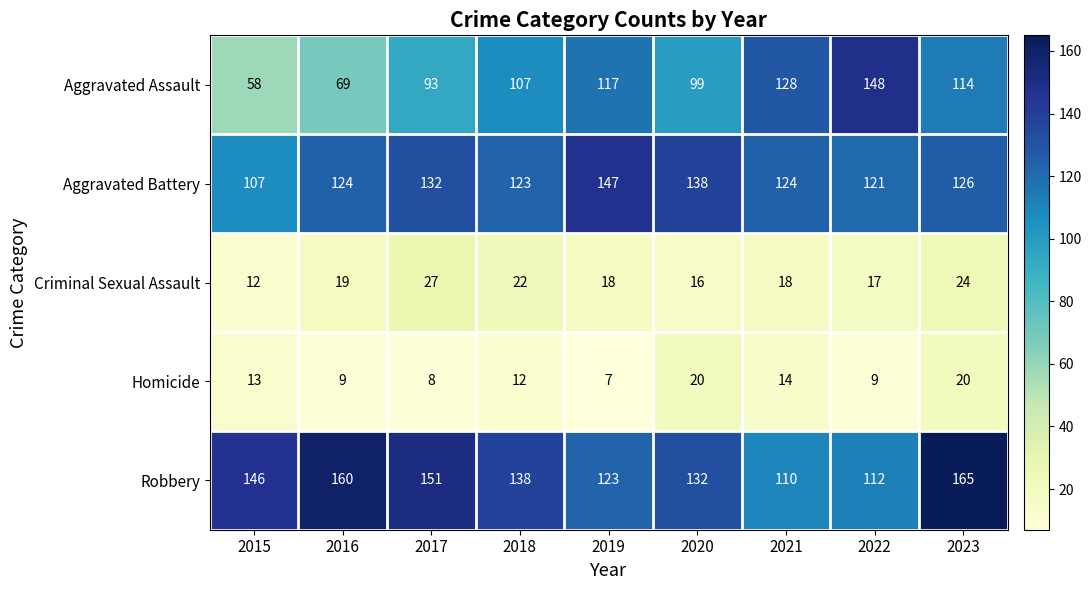

What is the approximate value of Robbery at 2019?

123